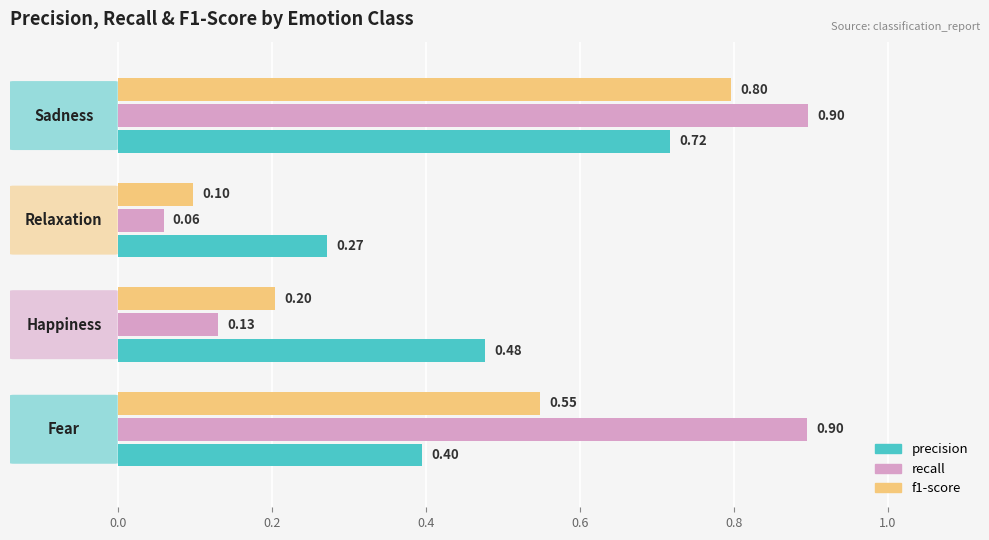

What is the difference between the maximum and minimum values in the recall series?

0.8